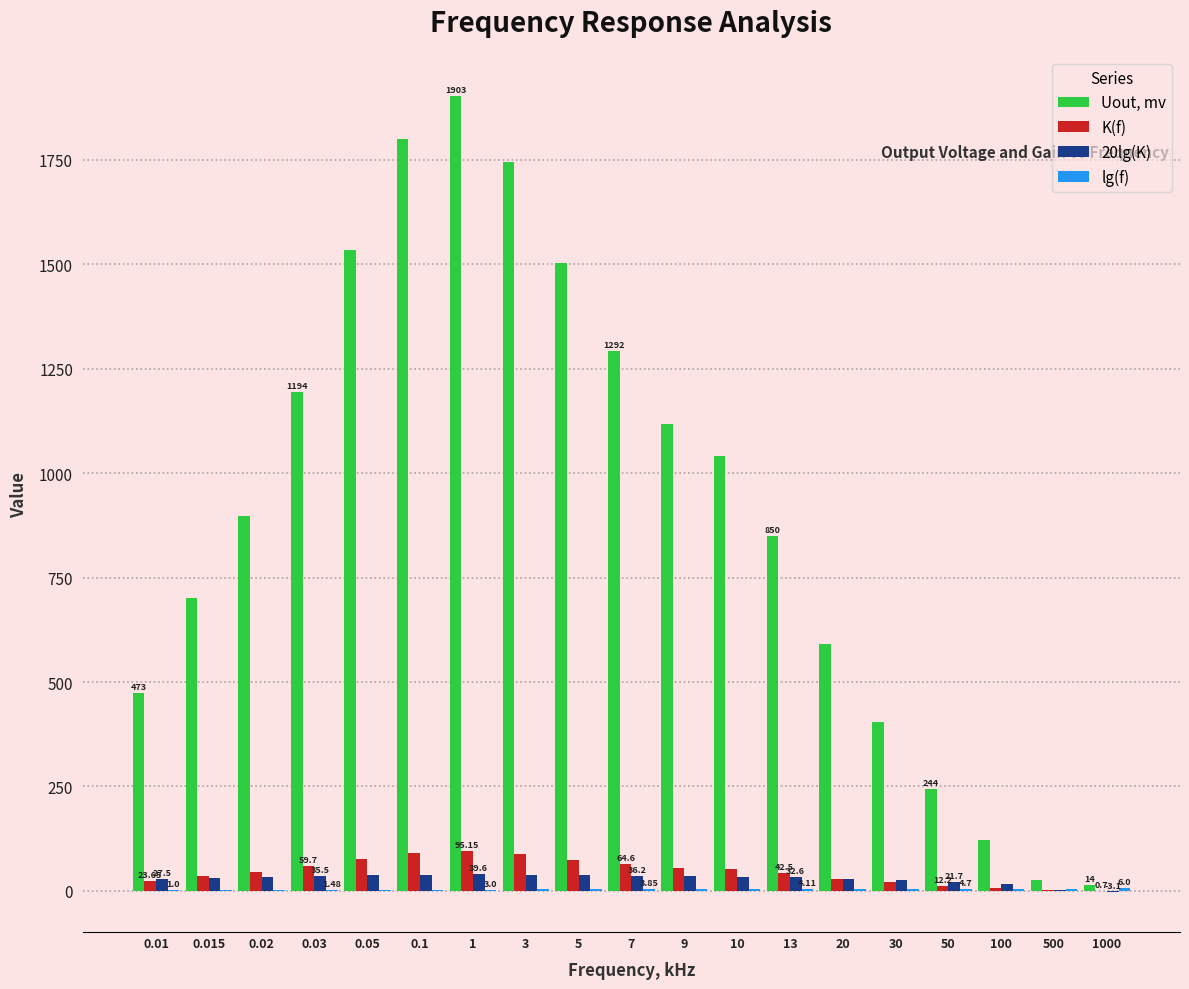

Read the Uout, mv value at 0.05.

1535.0